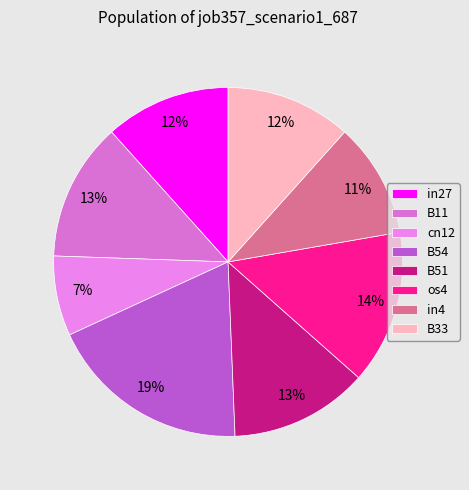

Does B33 account for over 50% of the chart?

No